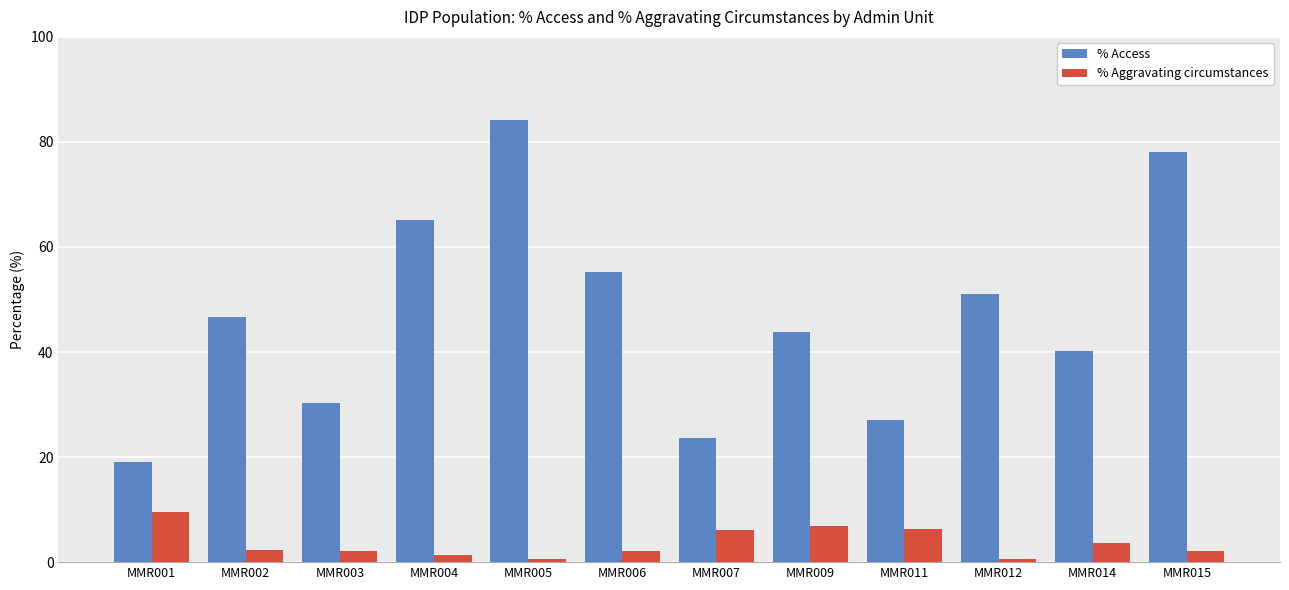

What is the difference between the second highest and minimum values in the % Aggravating circumstances series?

6.3